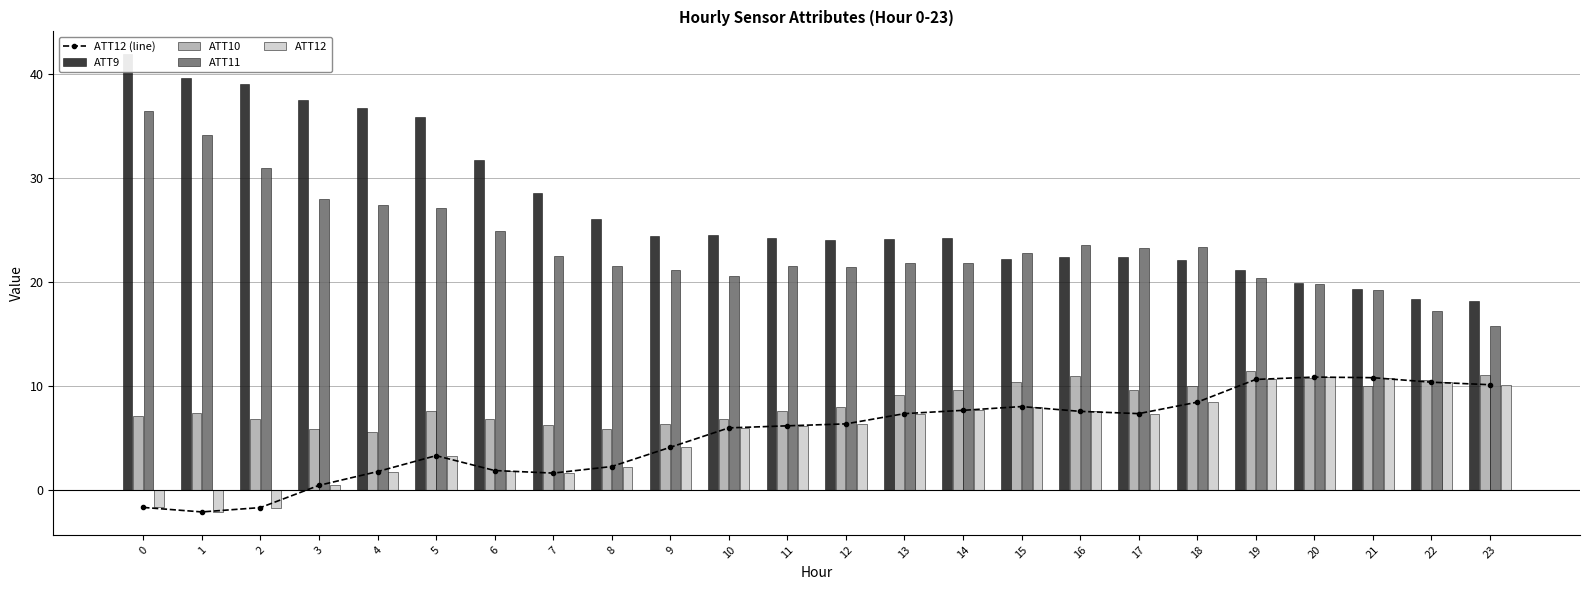

Reading left to right, list all the values displayed in this chart.

ATT12 (line): 0=-1.6	1=-2.1	2=-1.6	3=0.5	4=1.8	5=3.3	6=1.9	7=1.7	8=2.3	9=4.1	10=6.0	11=6.2	12=6.4	13=7.4	14=7.7	15=8.1	16=7.6	17=7.4	18=8.5	19=10.7	20=10.9	21=10.8	22=10.4	23=10.1
ATT9: 0=41.9	1=39.6	2=39.0	3=37.5	4=36.7	5=35.8	6=31.7	7=28.5	8=26.0	9=24.5	10=24.5	11=24.2	12=24.0	13=24.1	14=24.2	15=22.2	16=22.4	17=22.4	18=22.1	19=21.1	20=19.9	21=19.3	22=18.4	23=18.2
ATT10: 0=7.1	1=7.4	2=6.8	3=5.9	4=5.6	5=7.6	6=6.8	7=6.2	8=5.9	9=6.4	10=6.9	11=7.6	12=8.0	13=9.1	14=9.6	15=10.4	16=11.0	17=9.7	18=10.0	19=11.5	20=10.7	21=10.1	22=10.6	23=11.1
ATT11: 0=36.4	1=34.1	2=30.9	3=28.0	4=27.4	5=27.1	6=24.9	7=22.6	8=21.5	9=21.1	10=20.6	11=21.5	12=21.5	13=21.8	14=21.9	15=22.8	16=23.6	17=23.3	18=23.4	19=20.4	20=19.8	21=19.2	22=17.2	23=15.8
ATT12: 0=-1.6	1=-2.1	2=-1.6	3=0.5	4=1.8	5=3.3	6=1.9	7=1.7	8=2.3	9=4.1	10=6.0	11=6.2	12=6.4	13=7.4	14=7.7	15=8.1	16=7.6	17=7.4	18=8.5	19=10.7	20=10.9	21=10.8	22=10.4	23=10.1